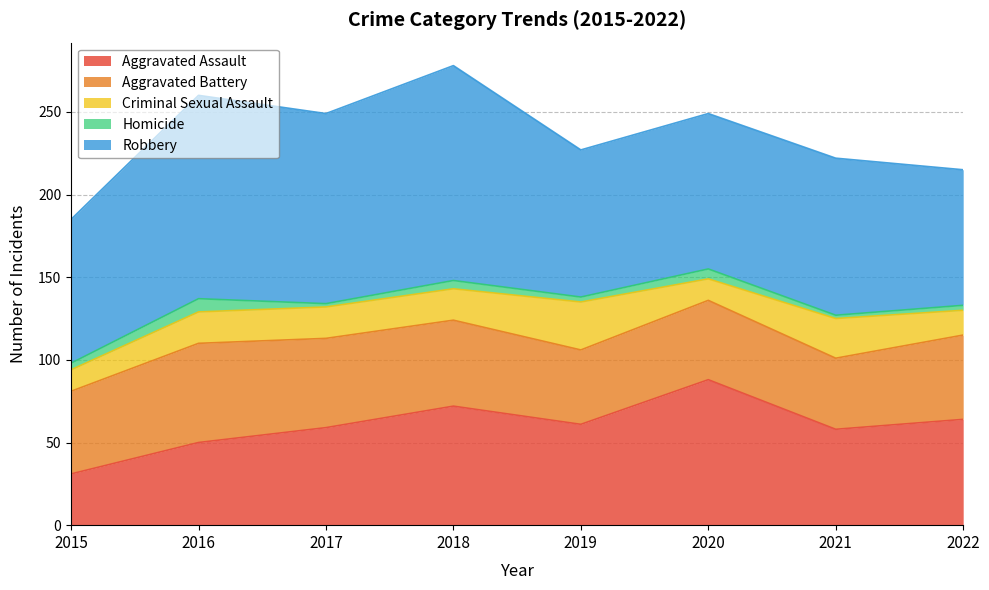

At which label does Aggravated Assault reach its minimum?

2015